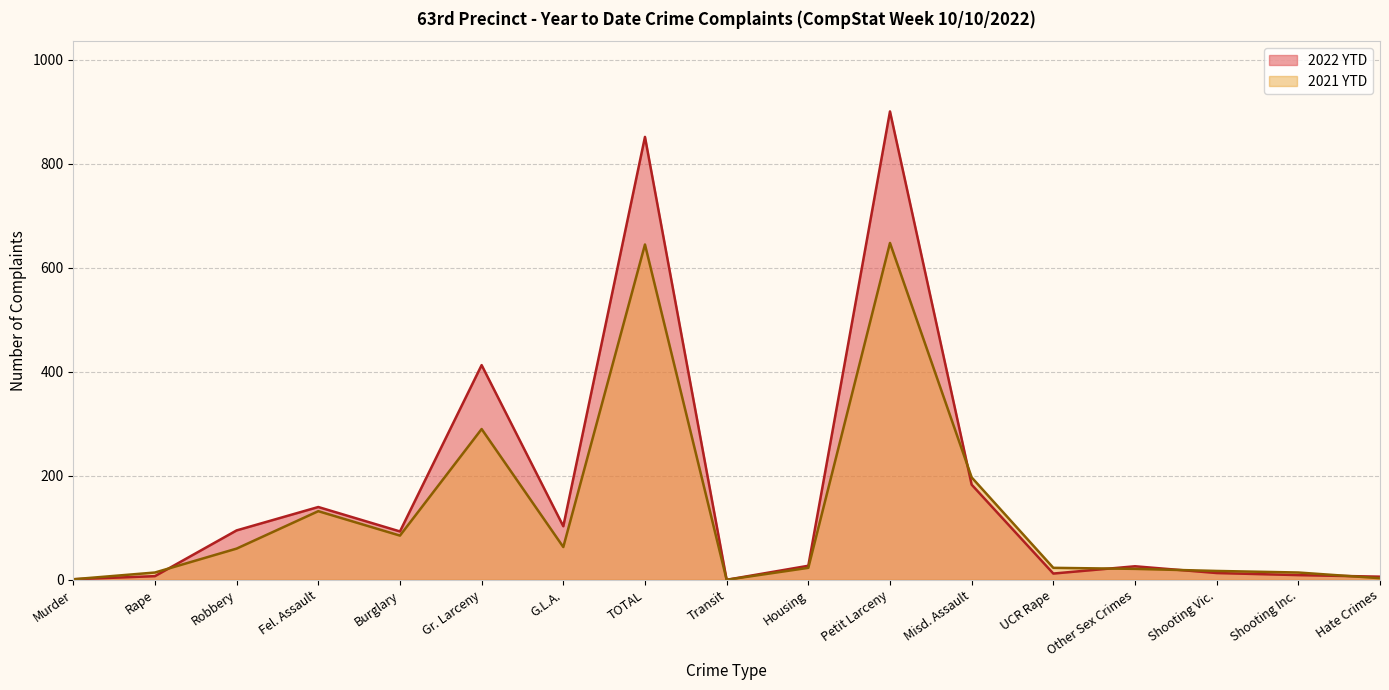

Which series has the largest total across all categories?

2022 YTD